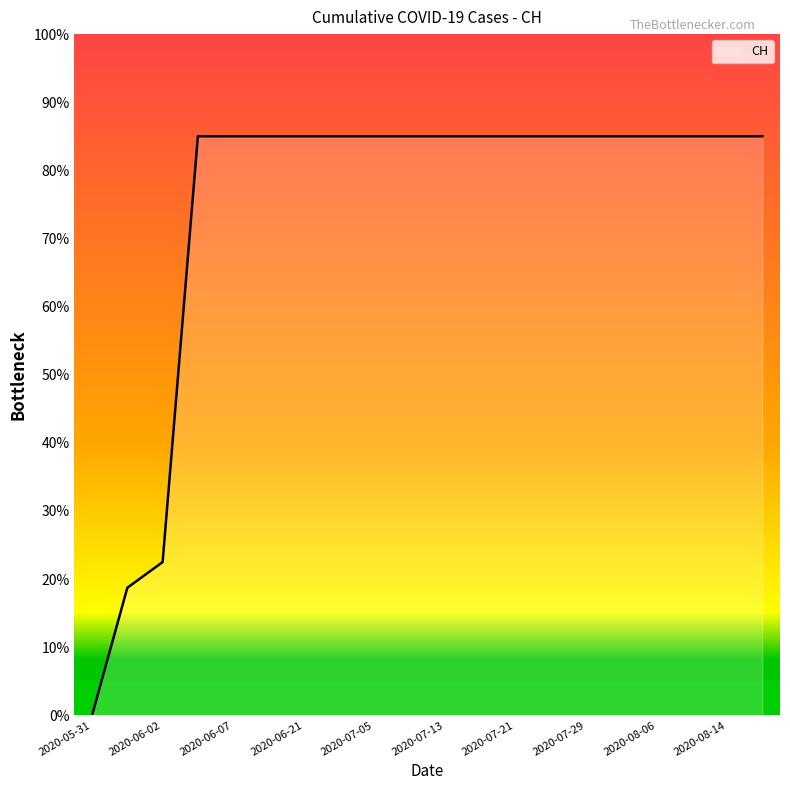

Count the number of data series in this chart.

1